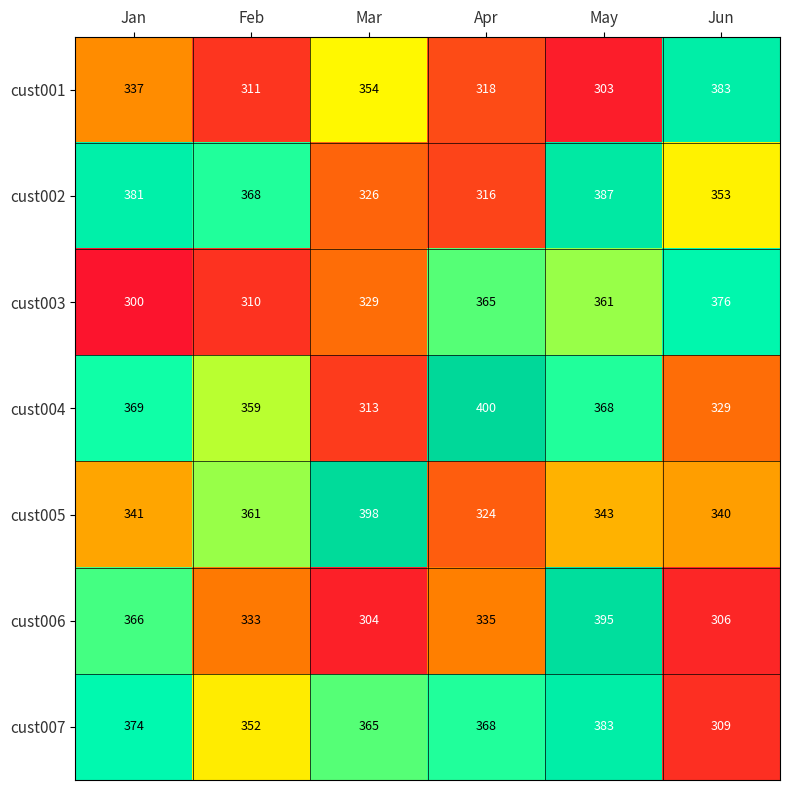

Between Apr and Jun, which series saw the biggest shift?

cust004